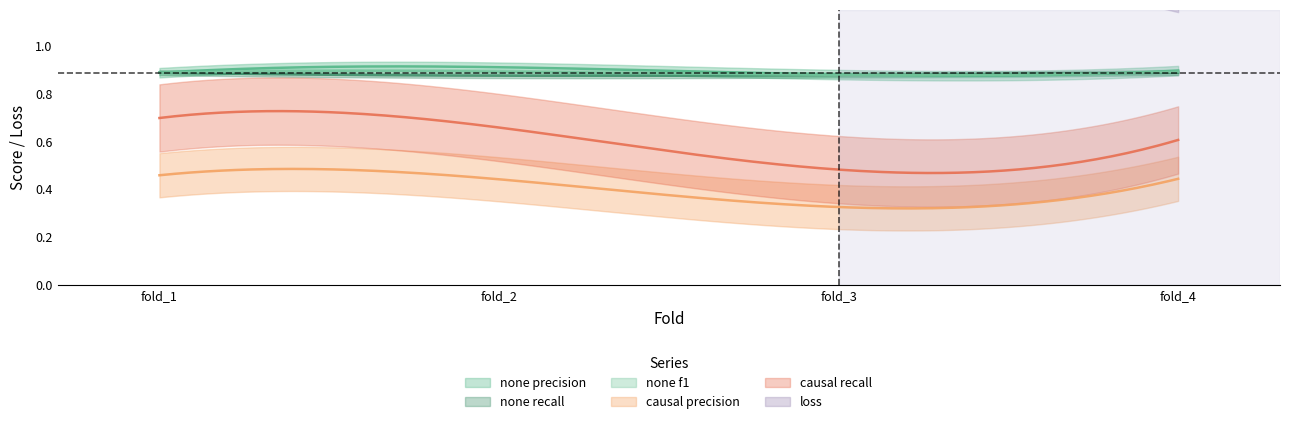

Which category has the highest value in the eval_none__f1-score series?

fold_2